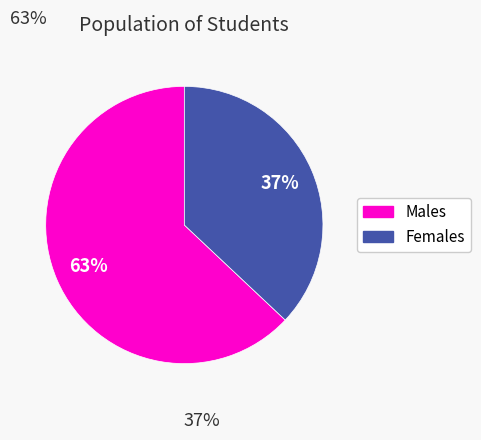

To the nearest percent, what is the difference between the largest and smallest slice percentages?

26%